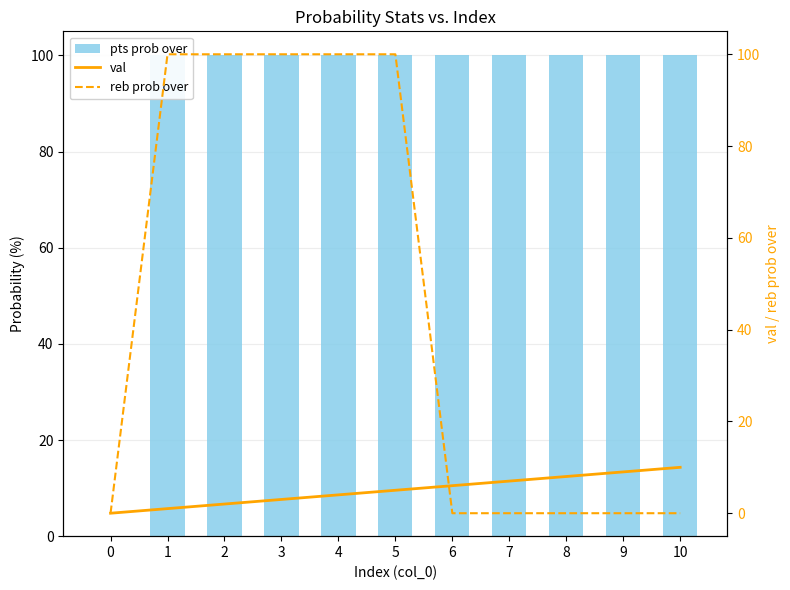

True or false: val has a value of -5 at 0.

False